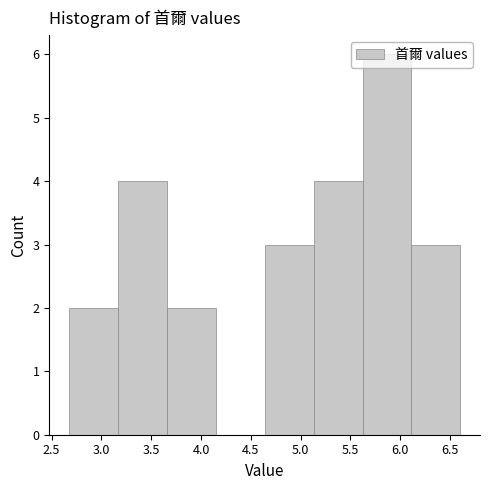

Reading left to right, list every bar in this chart as the range it spans on the x-axis followed by its height. Neither the bar edges nor the heights are printed on the chart, so give them approximately, as read against the axes.

2.65 to 3.15: 2
3.15 to 3.65: 4
3.65 to 4.15: 2
4.15 to 4.65: 0
4.65 to 5.15: 3
5.15 to 5.60: 4
5.60 to 6.10: 6
6.10 to 6.60: 3